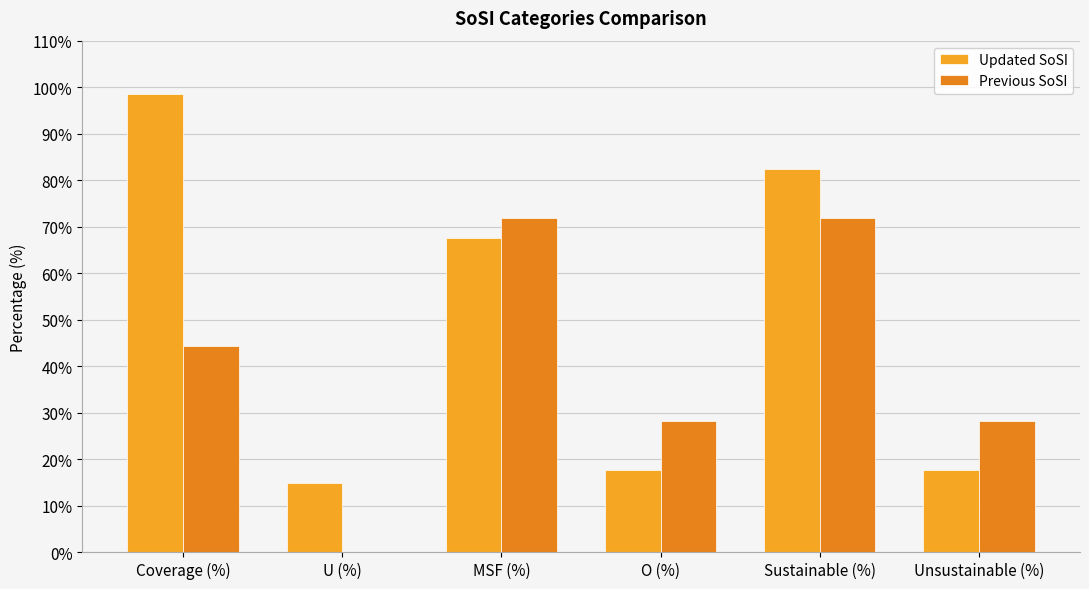

How many groups of bars are there?

6